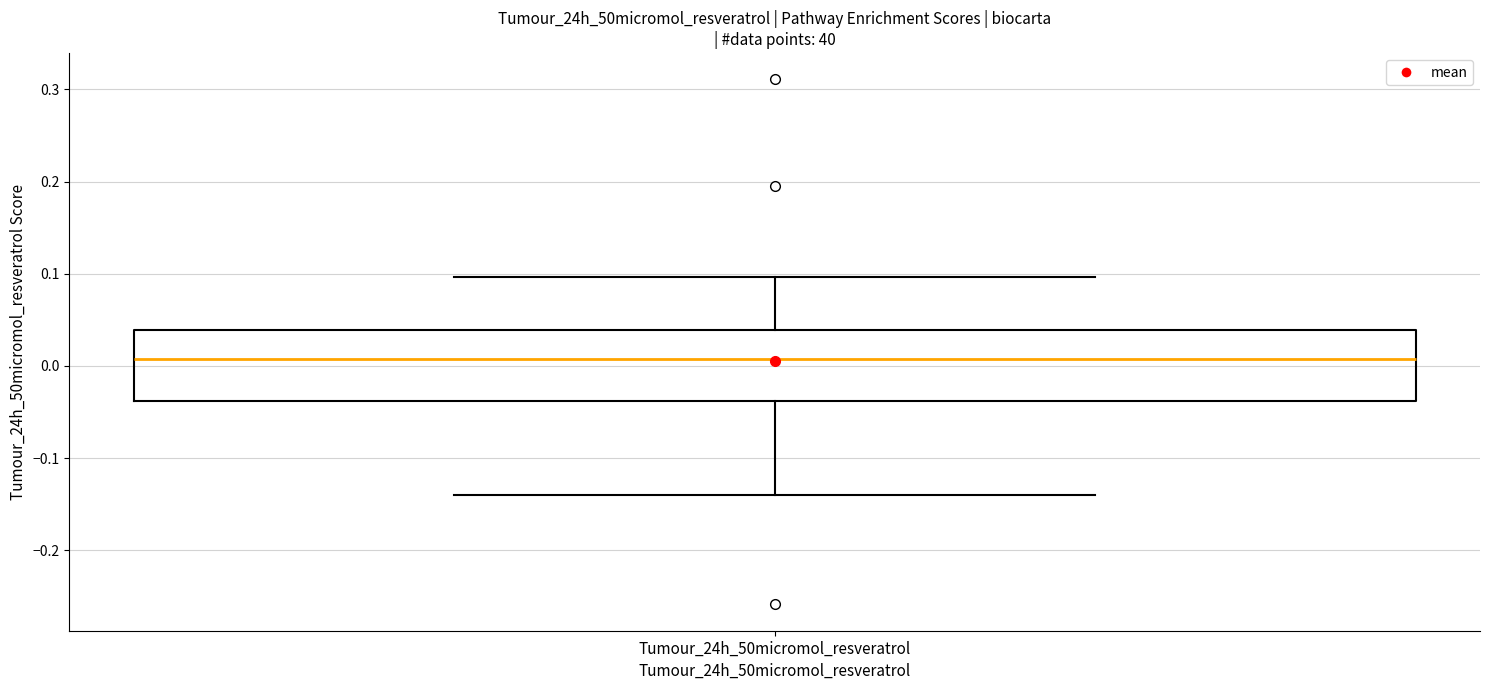

Where does the lower whisker of the box for Tumour_24h_50micromol_resveratrol end on the y-axis? The values are not printed on the chart, so give them approximately, as read against the axis.

-0.14